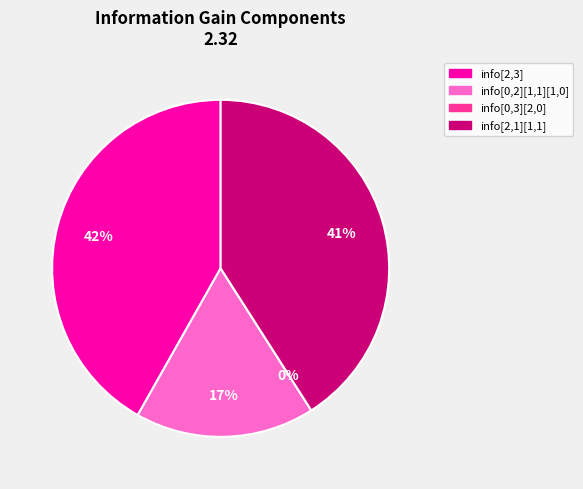

Is it true that info[2,1][1,1] is 29% of the pie?

False